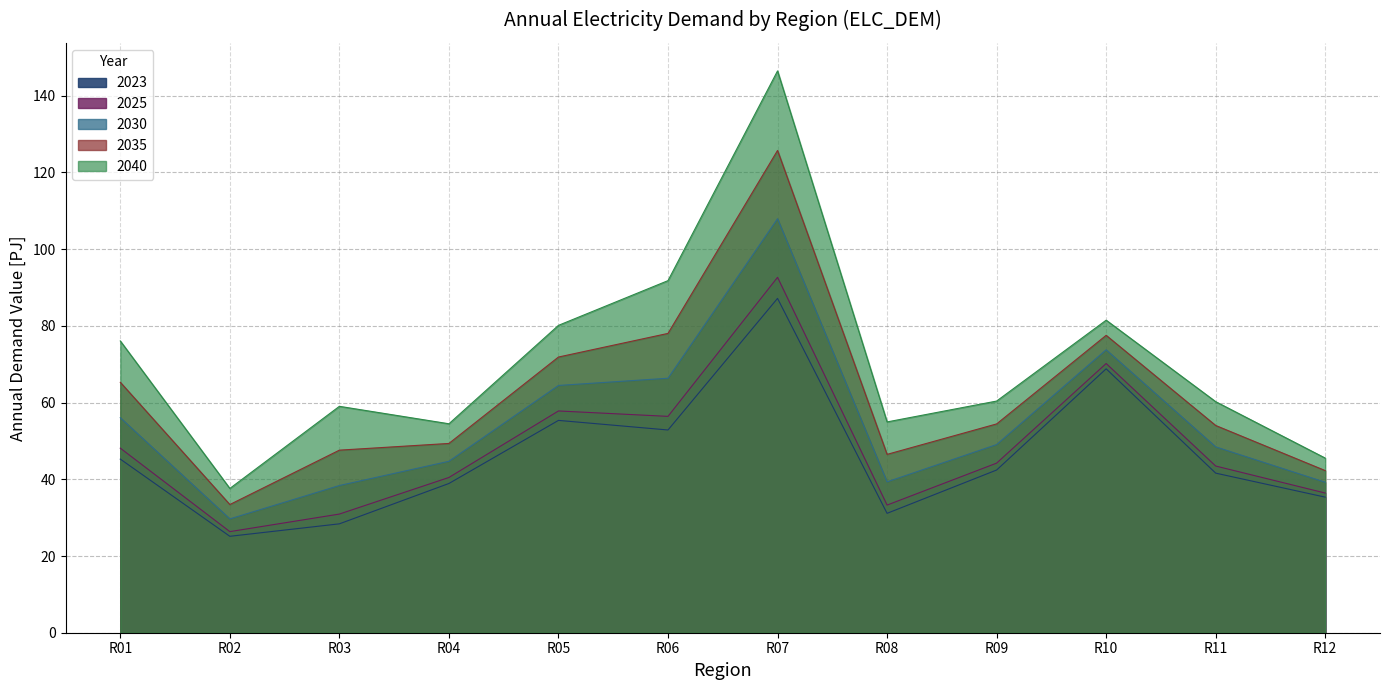

Reading right to left, transcribe all the data shown in this chart.

2023: R12=35.4	R11=41.6	R10=68.8	R09=42.4	R08=31.1	R07=87.2	R06=52.9	R05=55.4	R04=38.9	R03=28.4	R02=25.1	R01=45.3
2025: R12=36.4	R11=43.5	R10=70.2	R09=44.2	R08=33.3	R07=92.7	R06=56.4	R05=57.8	R04=40.5	R03=30.9	R02=26.4	R01=48.1
2030: R12=39.2	R11=48.5	R10=73.8	R09=49.1	R08=39.3	R07=107.9	R06=66.3	R05=64.5	R04=44.7	R03=38.4	R02=29.7	R01=56.1
2035: R12=42.3	R11=54.0	R10=77.5	R09=54.4	R08=46.5	R07=125.7	R06=78.0	R05=71.9	R04=49.4	R03=47.6	R02=33.4	R01=65.3
2040: R12=45.5	R11=60.2	R10=81.5	R09=60.4	R08=55.0	R07=146.5	R06=91.8	R05=80.1	R04=54.5	R03=59.0	R02=37.6	R01=76.1